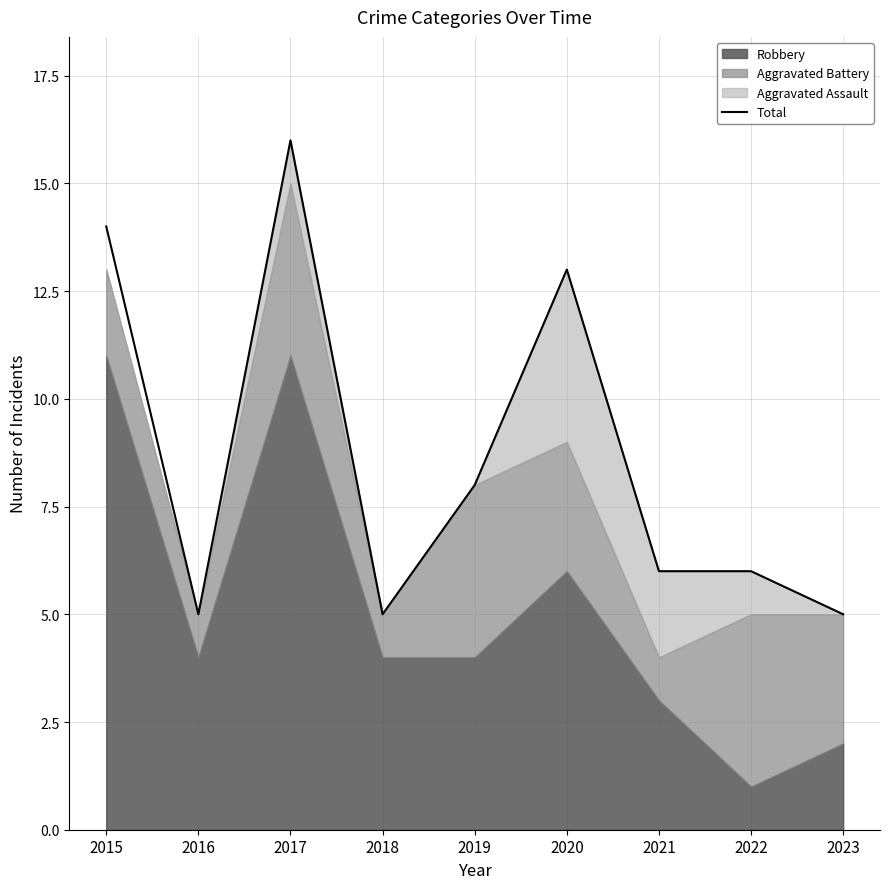

Where does the data first go above 6?

2015